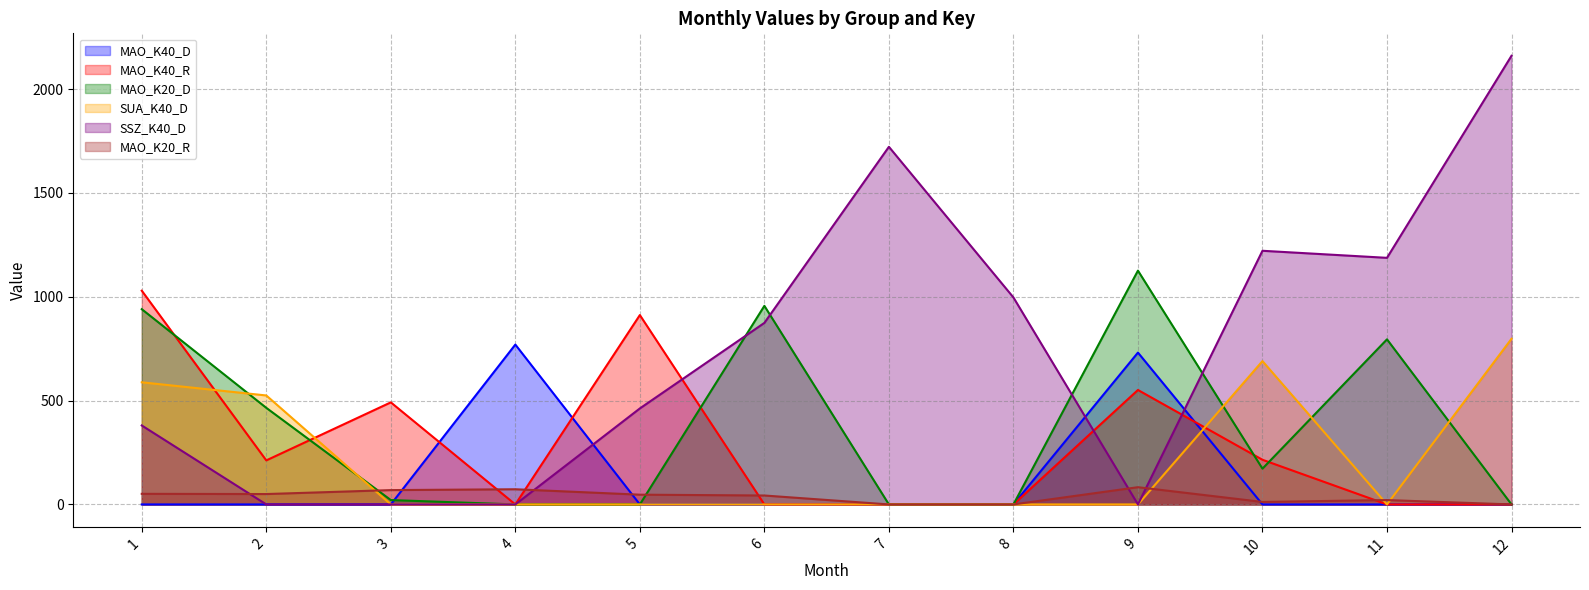

Reading right to left, transcribe all the data shown in this chart.

MAO_K40_D: 12=0.0	11=0.0	10=0.0	9=731.0	8=0.0	7=0.0	6=0.0	5=0.0	4=769.6	3=0.0	2=0.0	1=0.0
MAO_K40_R: 12=0.0	11=0.0	10=215.0	9=551.0	8=0.0	7=0.0	6=0.0	5=911.6	4=0.0	3=491.4	2=212.0	1=1029.0
MAO_K20_D: 12=0.0	11=794.8	10=172.2	9=1125.6	8=0.0	7=0.0	6=956.0	5=0.0	4=0.0	3=21.1	2=465.0	1=940.0
SUA_K40_D: 12=797.5	11=0.0	10=690.1	9=0.0	8=0.0	7=0.0	6=0.0	5=0.0	4=0.0	3=0.0	2=524.6	1=588.0
SSZ_K40_D: 12=2160.0	11=1187.2	10=1221.2	9=0.0	8=996.4	7=1721.7	6=874.0	5=462.1	4=0.0	3=0.0	2=0.0	1=380.1
MAO_K20_R: 12=0.0	11=21.0	10=12.0	9=83.0	8=0.0	7=0.0	6=43.0	5=47.0	4=73.0	3=69.0	2=50.0	1=51.0